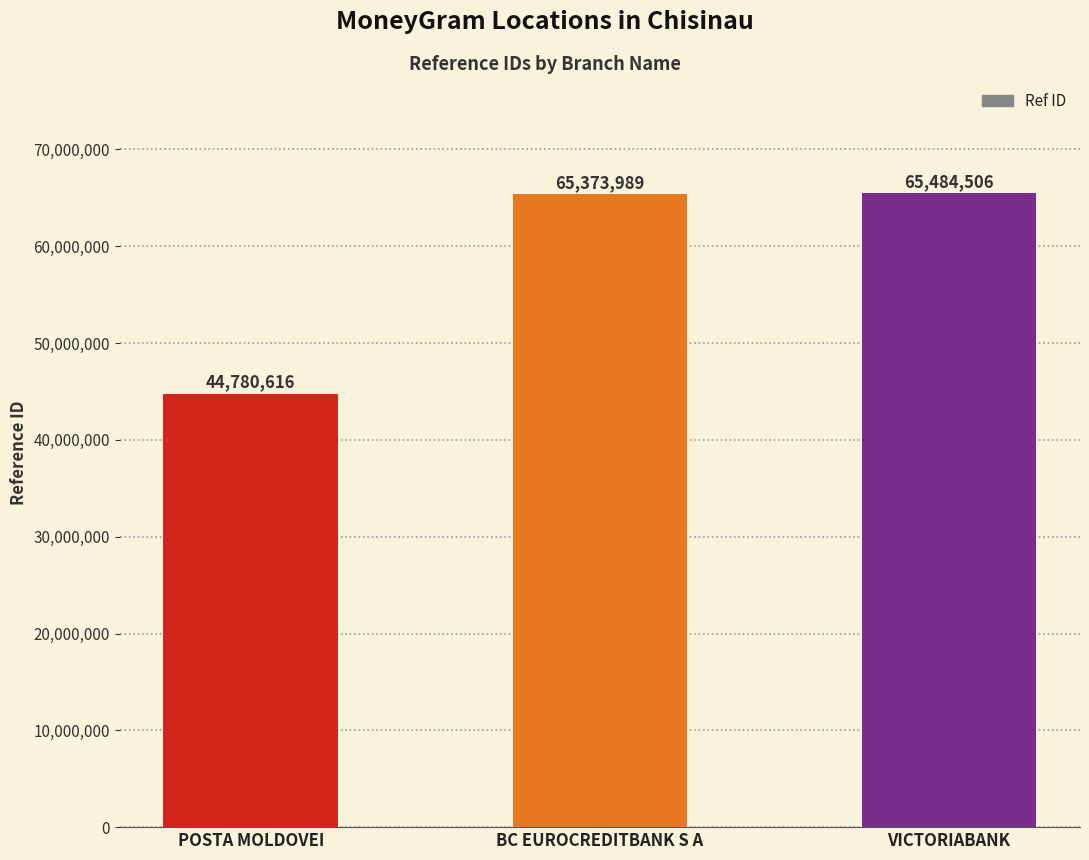

The chart shows a value of 44780616 at POSTA MOLDOVEI. True or false?

True